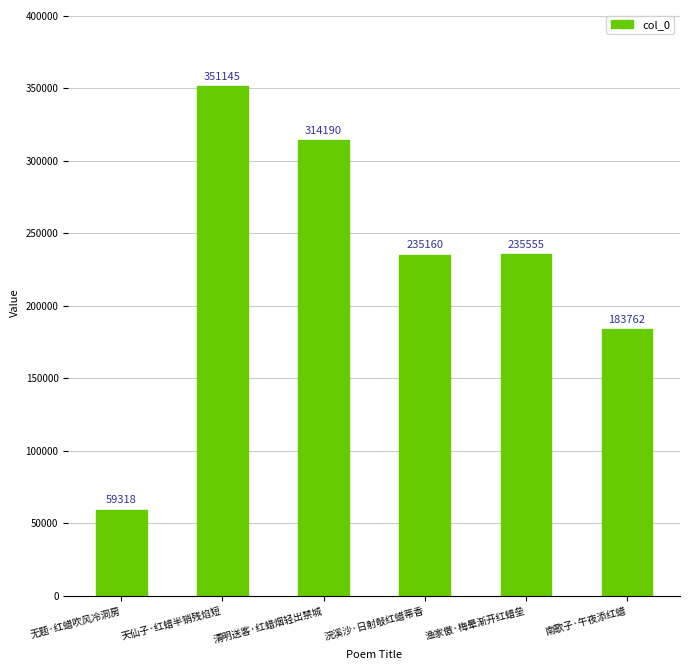

Which label corresponds to the largest value in the chart?

天仙子·红蜡半销残焰短